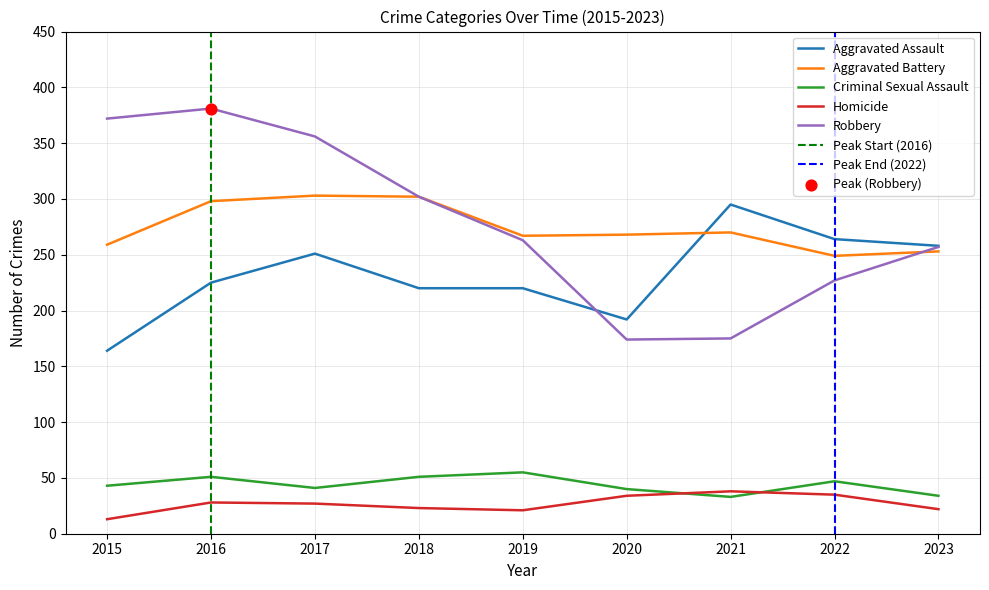

At how many categories does at least one series exceed 81?

9